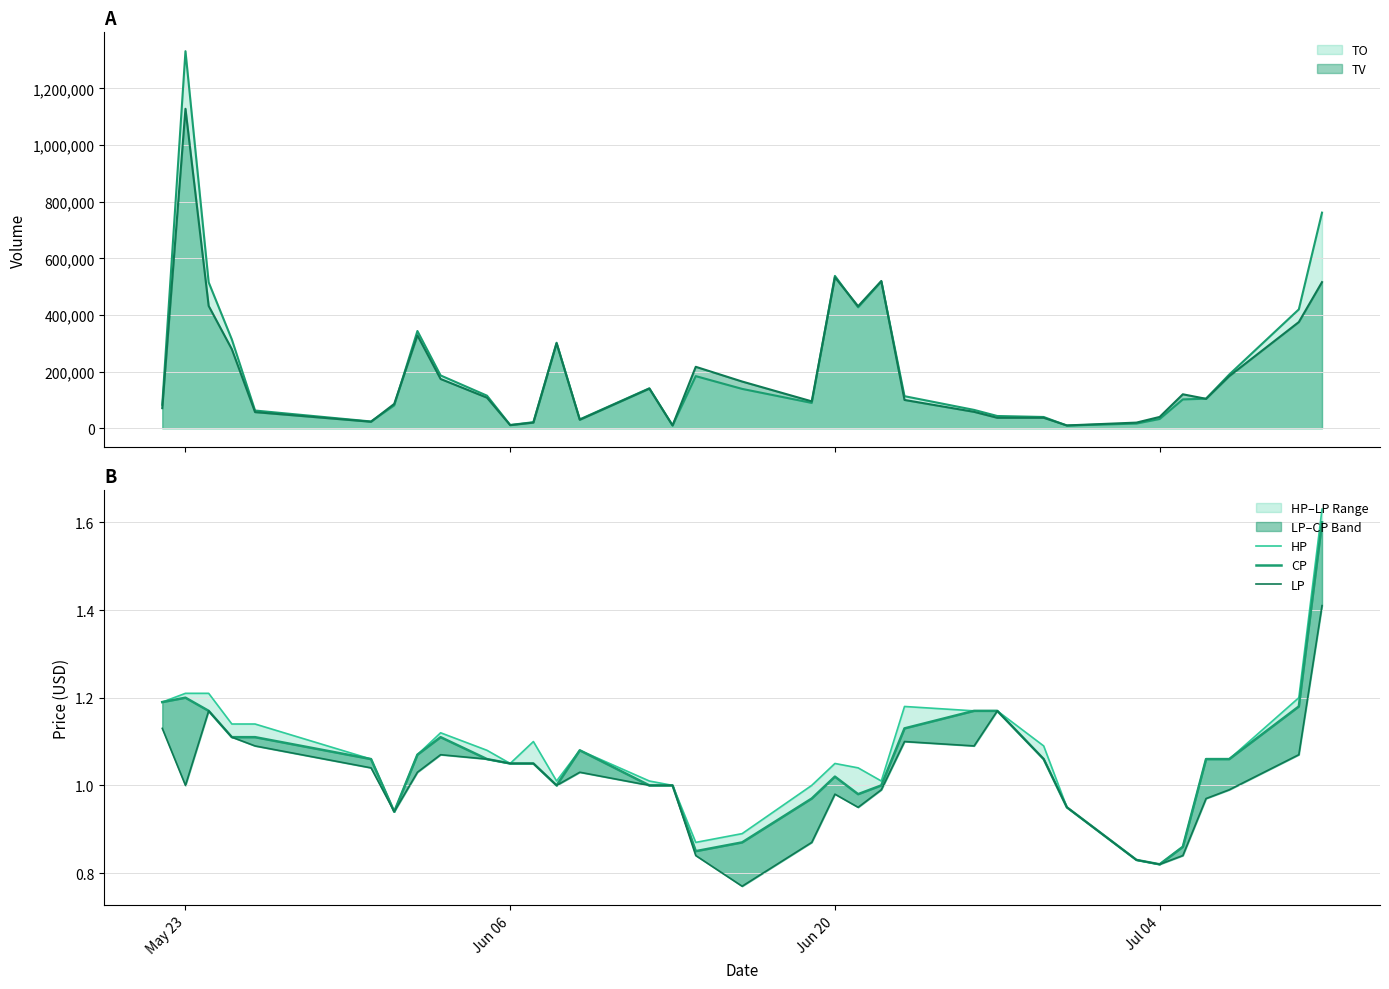

List the series in order of their overall mean, highest first.

HP, CP, LP